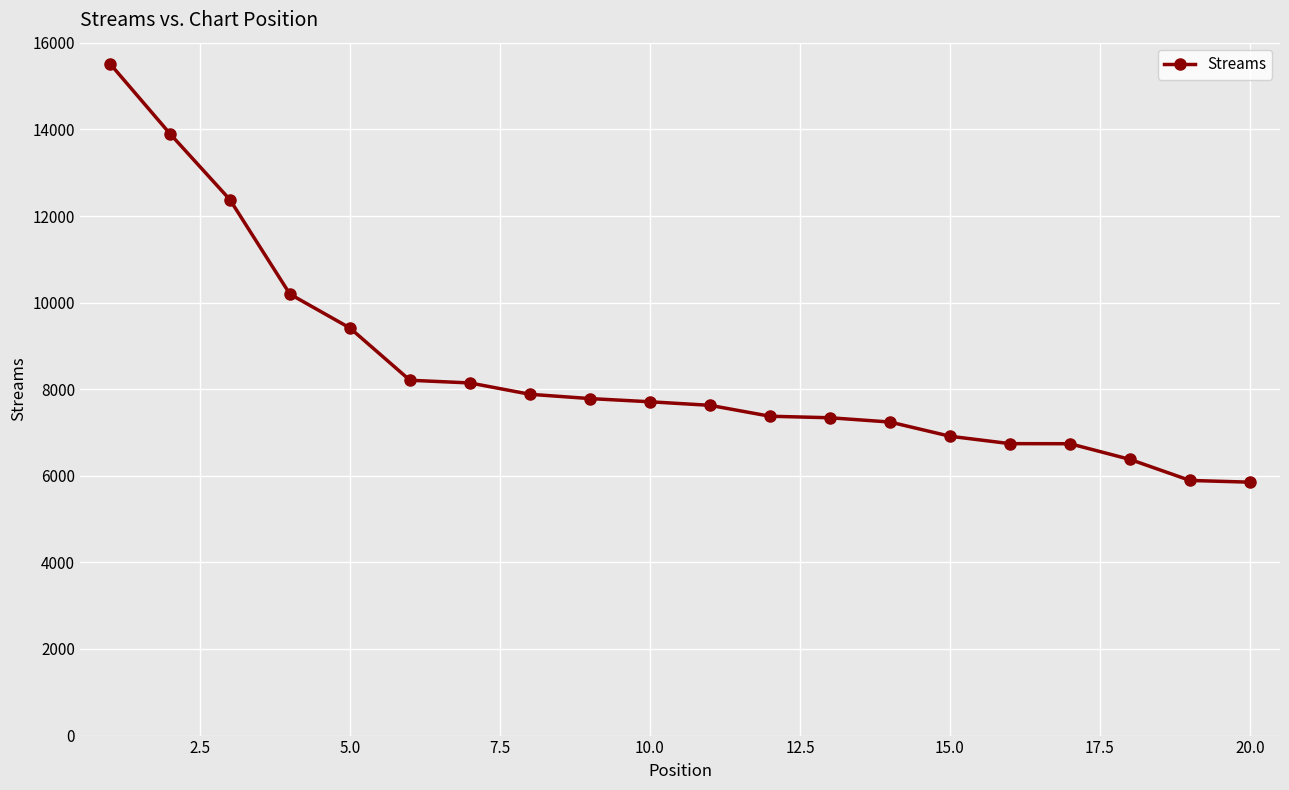

What is the value of the 10th point from the left?

7710